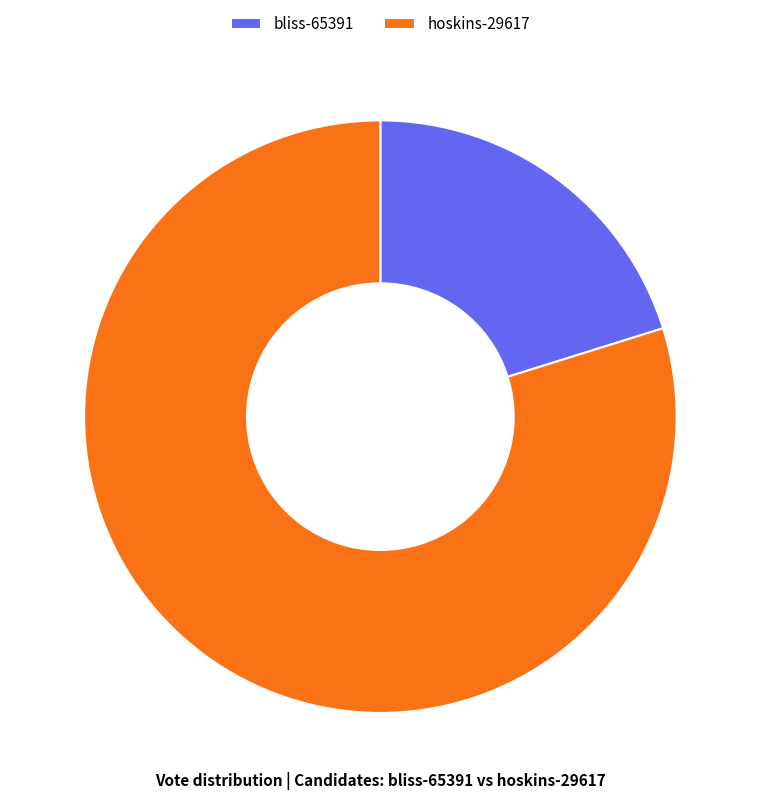

Is it true that hoskins-29617 is 80% of the pie?

True